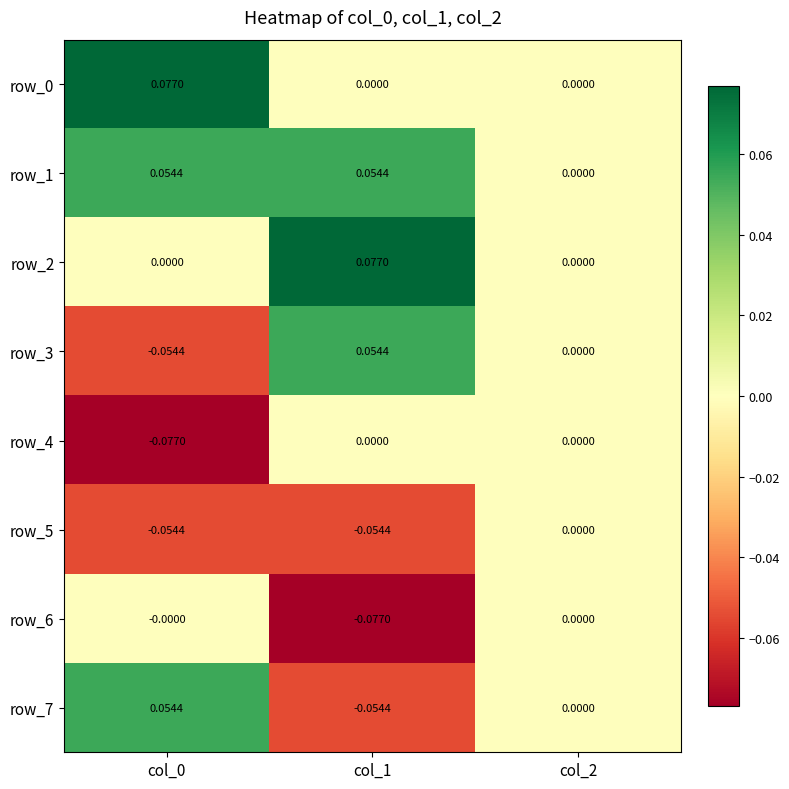

Reading left to right, what are all the values shown in this chart?

row_0: col_0=0.1	col_1=0.0	col_2=0.0
row_1: col_0=0.1	col_1=0.1	col_2=0.0
row_2: col_0=0.0	col_1=0.1	col_2=0.0
row_3: col_0=-0.1	col_1=0.1	col_2=0.0
row_4: col_0=-0.1	col_1=0.0	col_2=0.0
row_5: col_0=-0.1	col_1=-0.1	col_2=0.0
row_6: col_0=-0.0	col_1=-0.1	col_2=0.0
row_7: col_0=0.1	col_1=-0.1	col_2=0.0